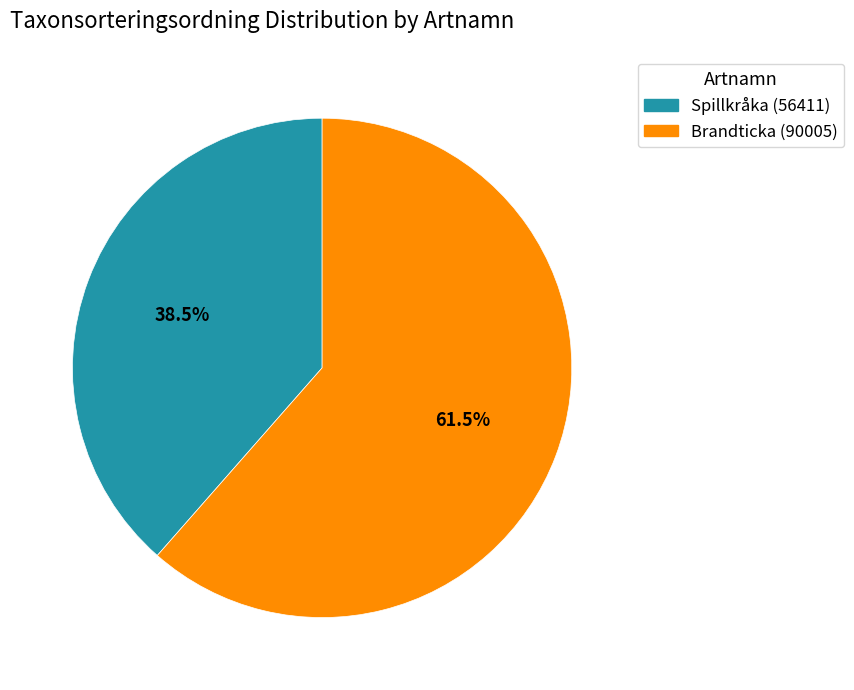

How much of the chart is everything except Spillkråka (56411)?

61.5%